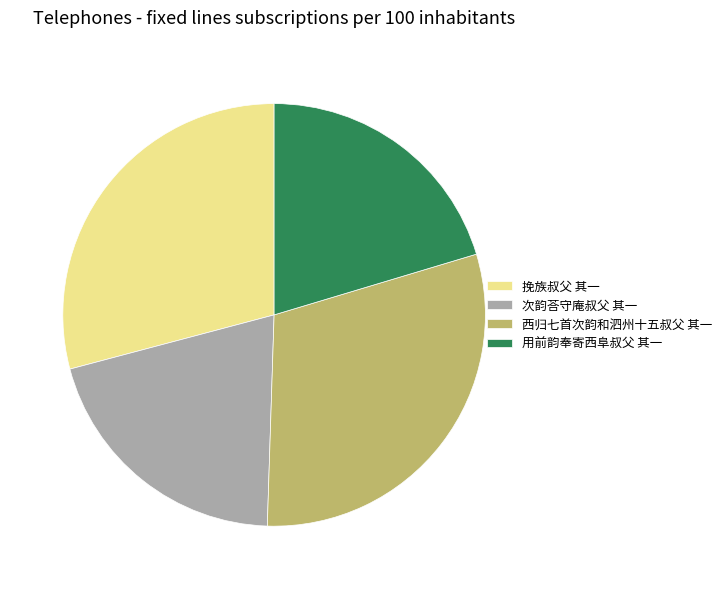

Is it true that 挽族叔父 其一 is 29% of the pie?

True